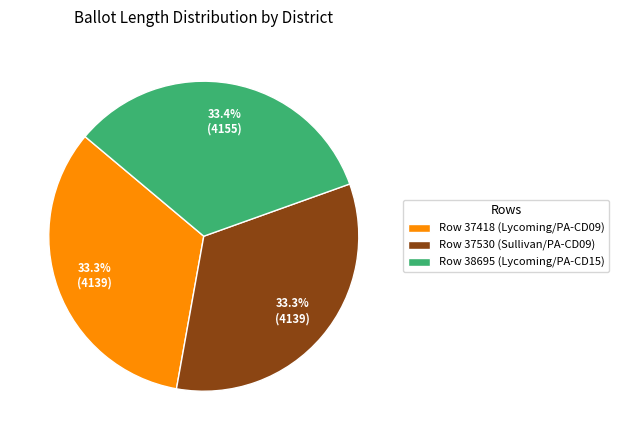

Is there a majority slice in this chart?

No